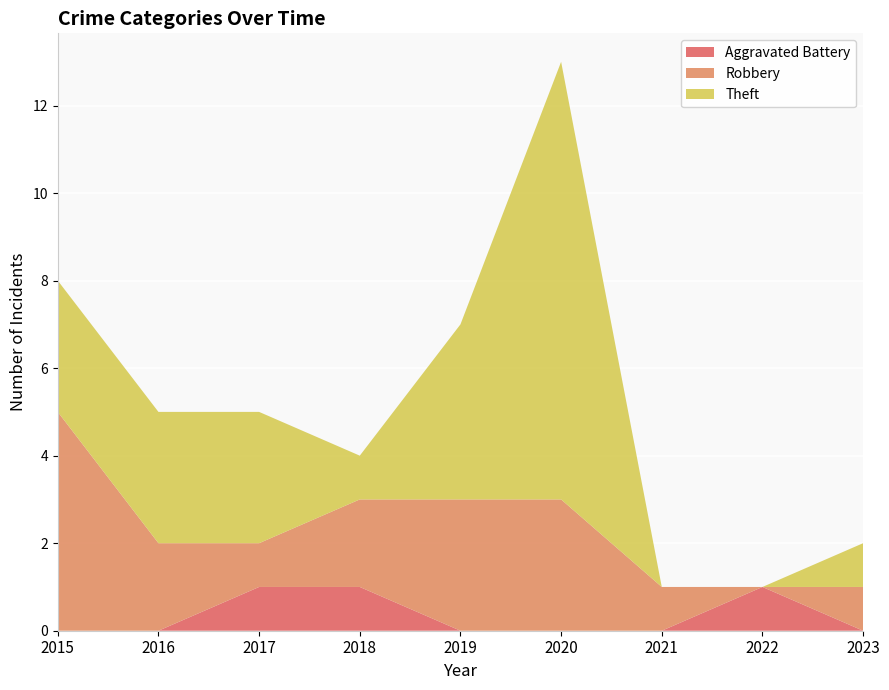

Reading right to left, list all the values displayed in this chart.

Aggravated Battery: 0	1	0	0	0	1	1	0	0
Robbery: 1	0	1	3	3	2	1	2	5
Theft: 1	0	0	10	4	1	3	3	3